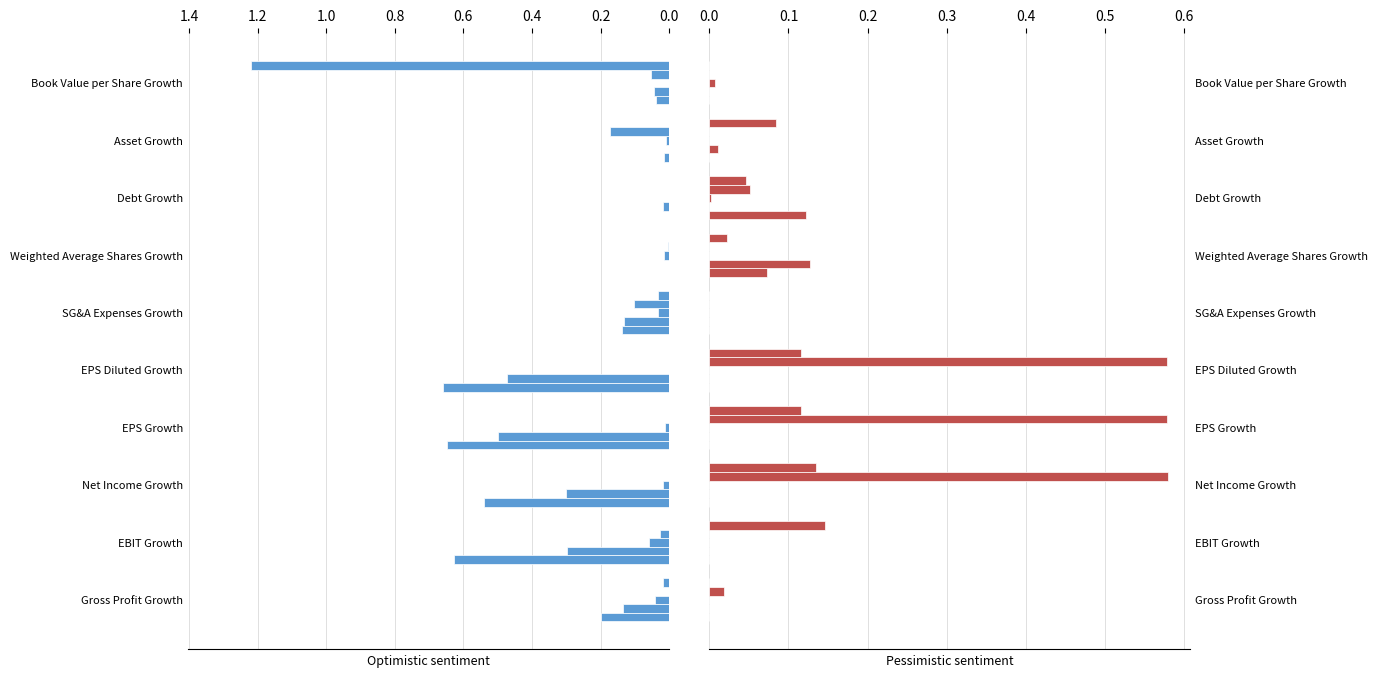

The 2017 series shows 0.0 at Book Value per Share Growth. True or false?

True